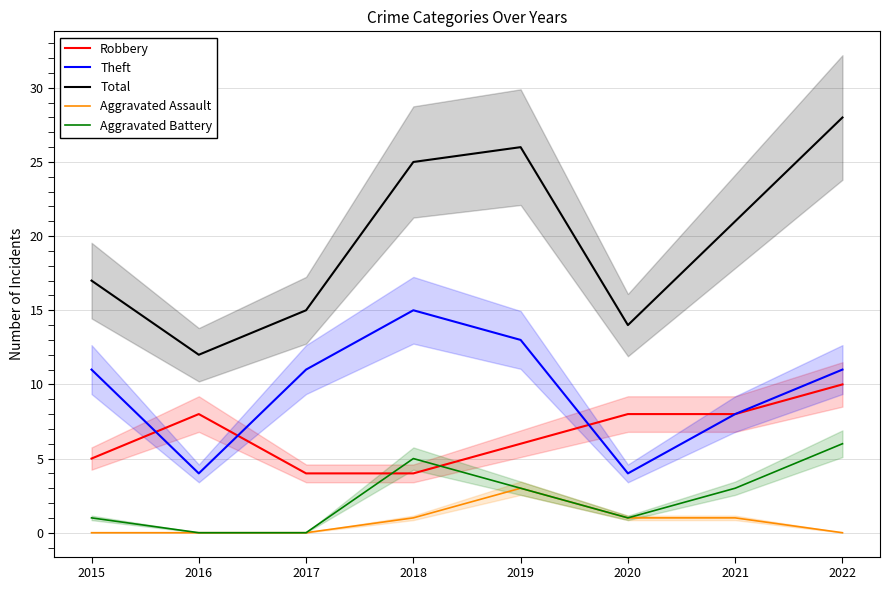

Between 2017 and 2022, which series saw the biggest shift?

Total